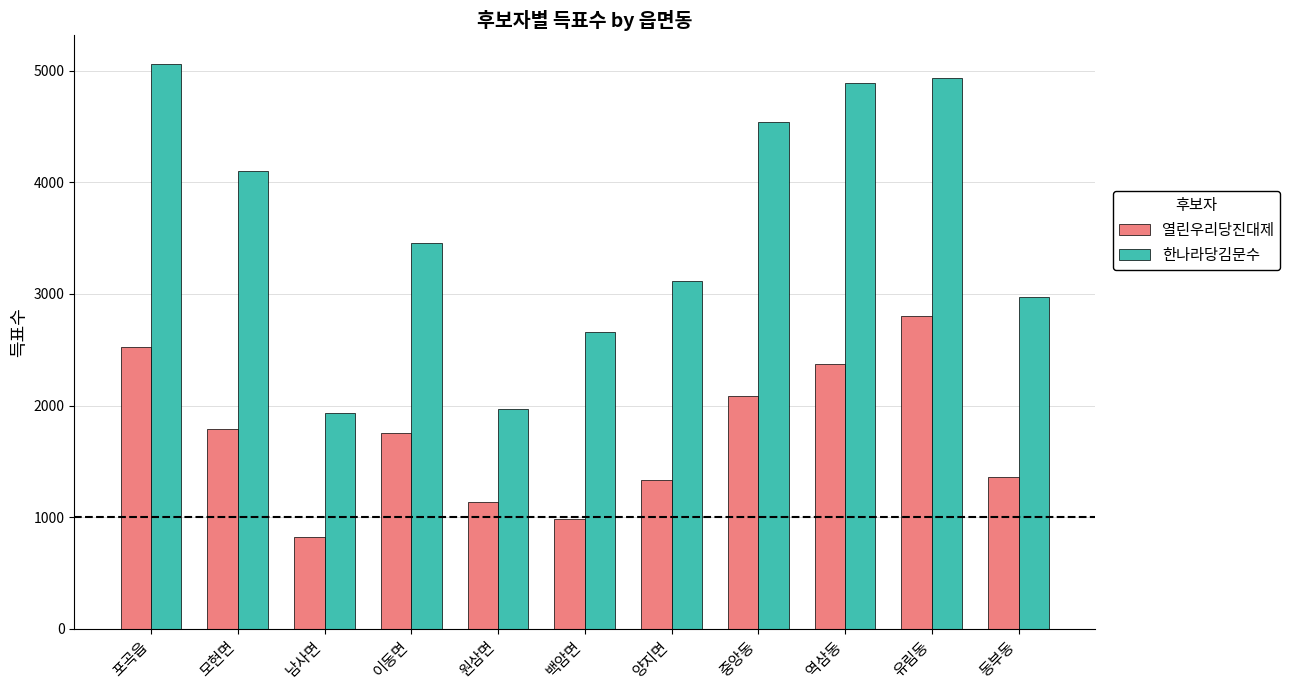

Reading left to right, list all the values displayed in this chart.

열린우리당진대제: 포곡읍=2529	모현면=1790	남사면=821	이동면=1757	원삼면=1139	백암면=983	양지면=1329	중앙동=2089	역삼동=2374	유림동=2805	동부동=1356
한나라당김문수: 포곡읍=5066	모현면=4101	남사면=1929	이동면=3453	원삼면=1973	백암면=2656	양지면=3117	중앙동=4539	역삼동=4890	유림동=4936	동부동=2974